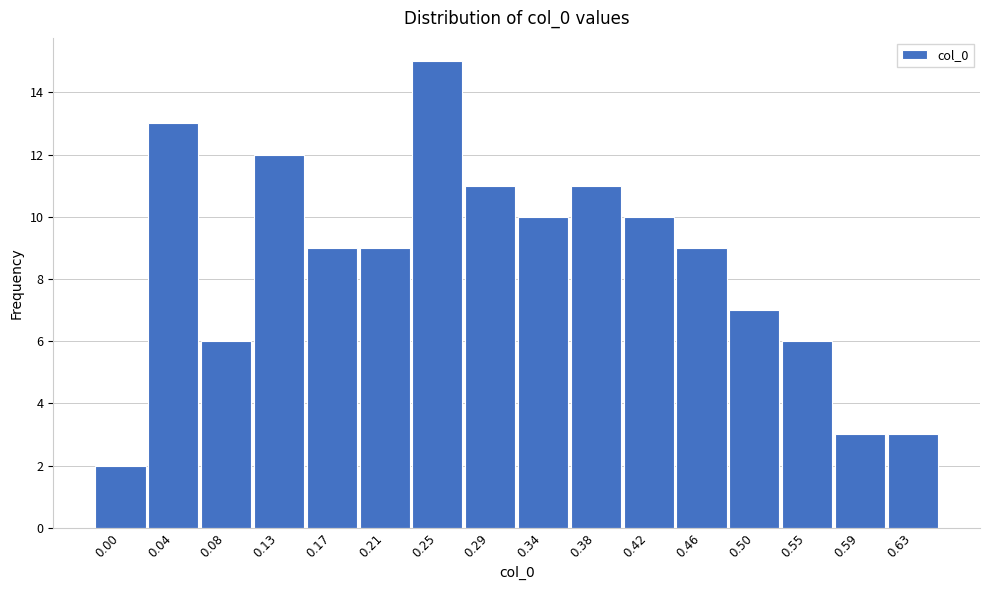

Reading right to left, extract all data points from this chart.

0.63=3	0.59=3	0.55=6	0.50=7	0.46=9	0.42=10	0.38=11	0.34=10	0.29=11	0.25=15	0.21=9	0.17=9	0.13=12	0.08=6	0.04=13	0.00=2